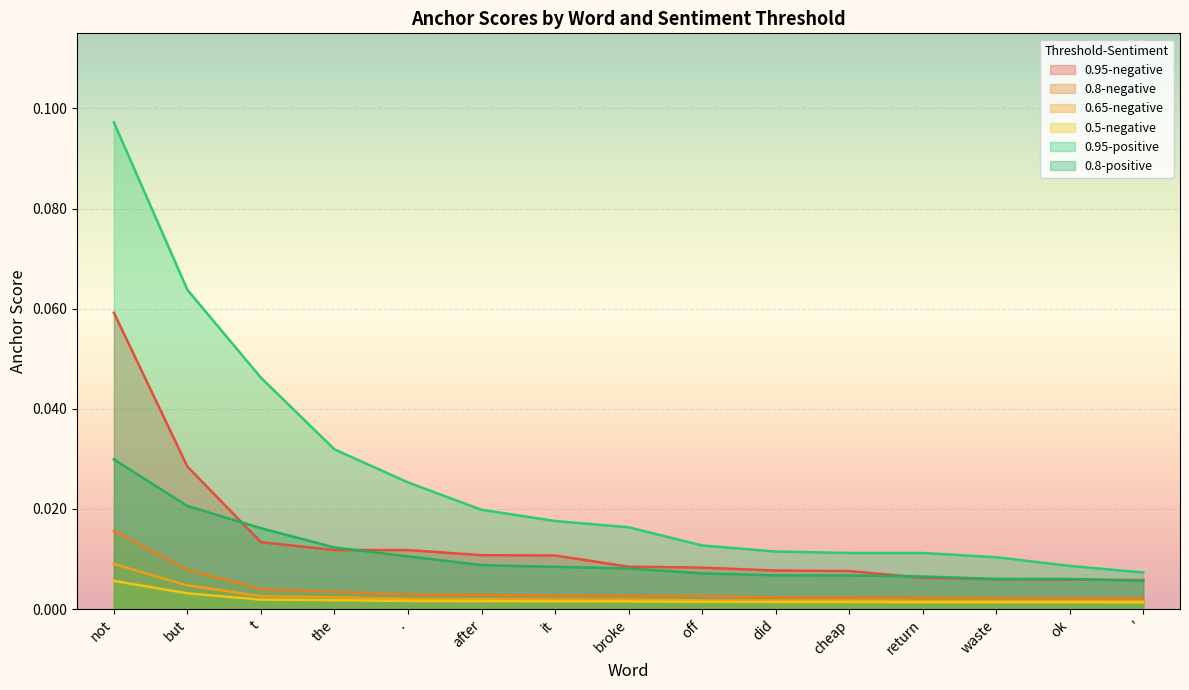

Which label corresponds to the largest value in the chart?

not